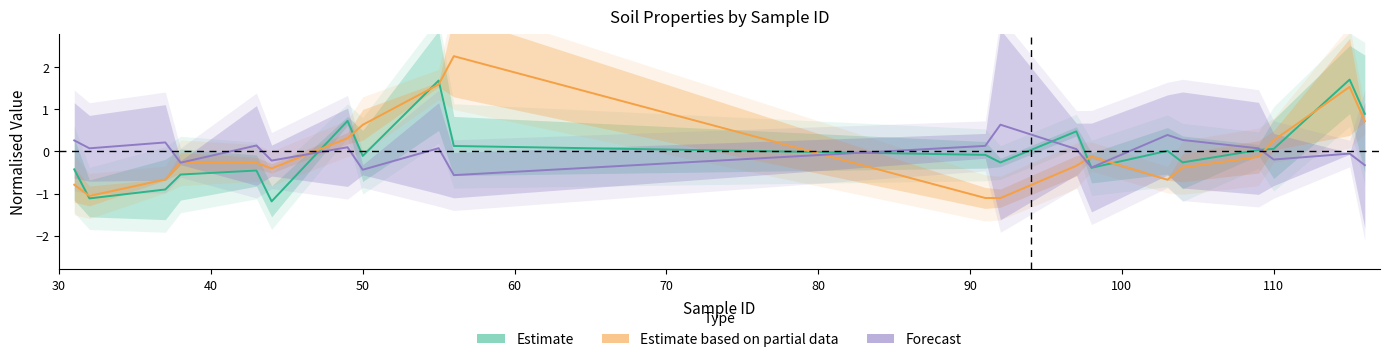

What is the difference between the maximum and second lowest values in the Forecast series?

1.1